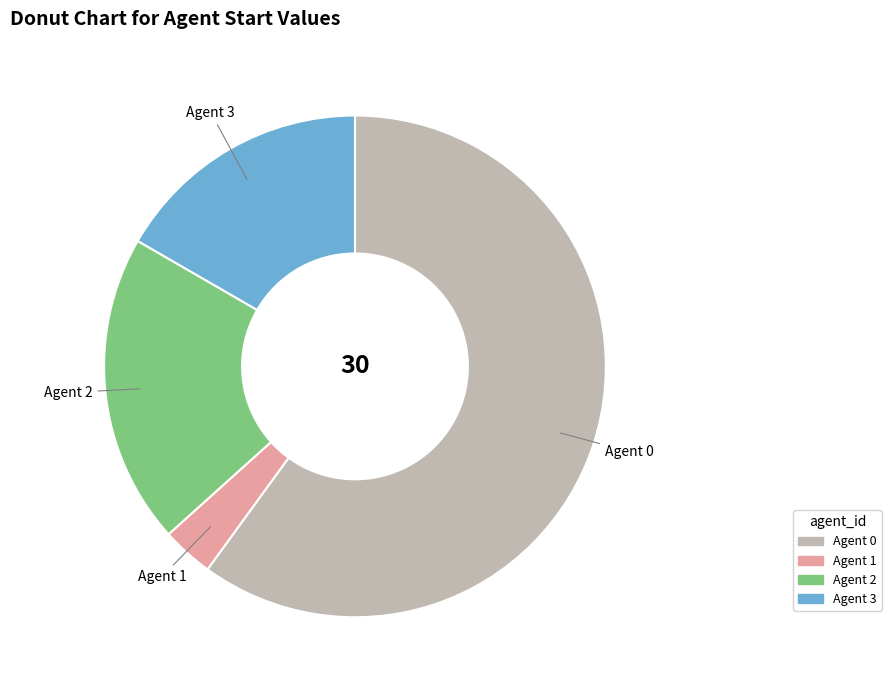

Does any single category account for the majority?

Yes